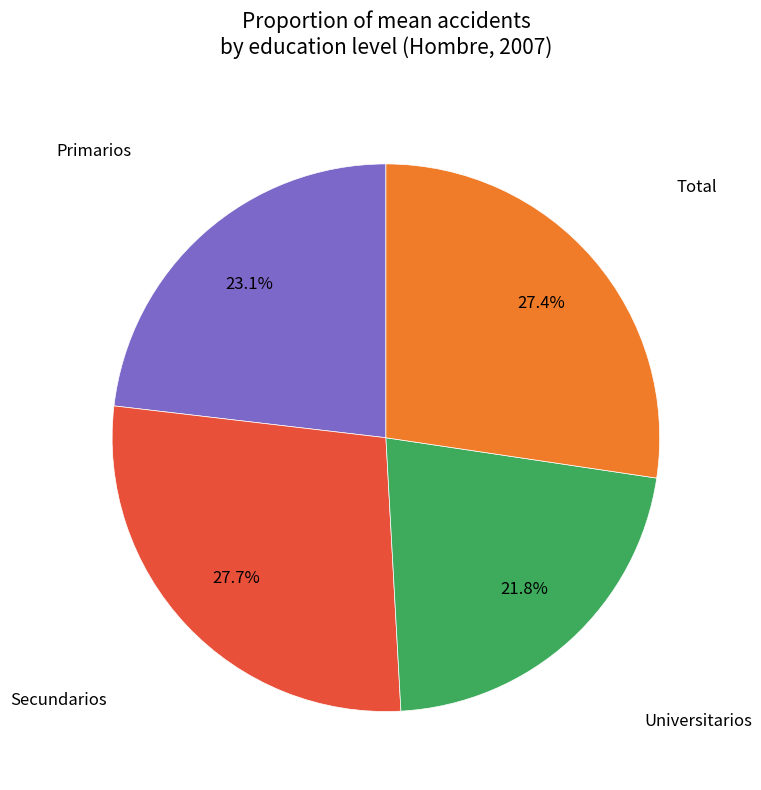

To the nearest percent, what is the average slice percentage?

25%